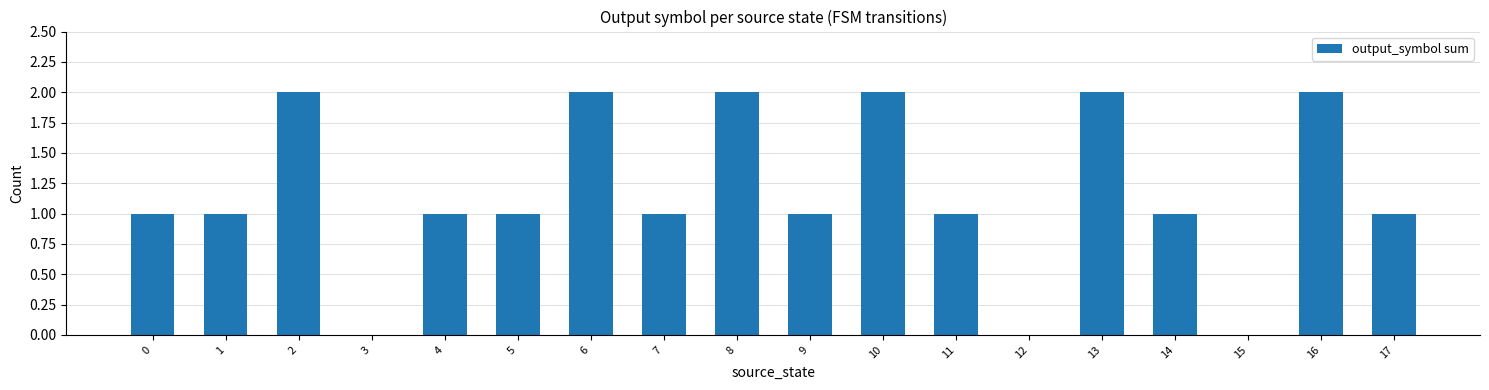

The chart shows a value of 1 at 11. True or false?

True